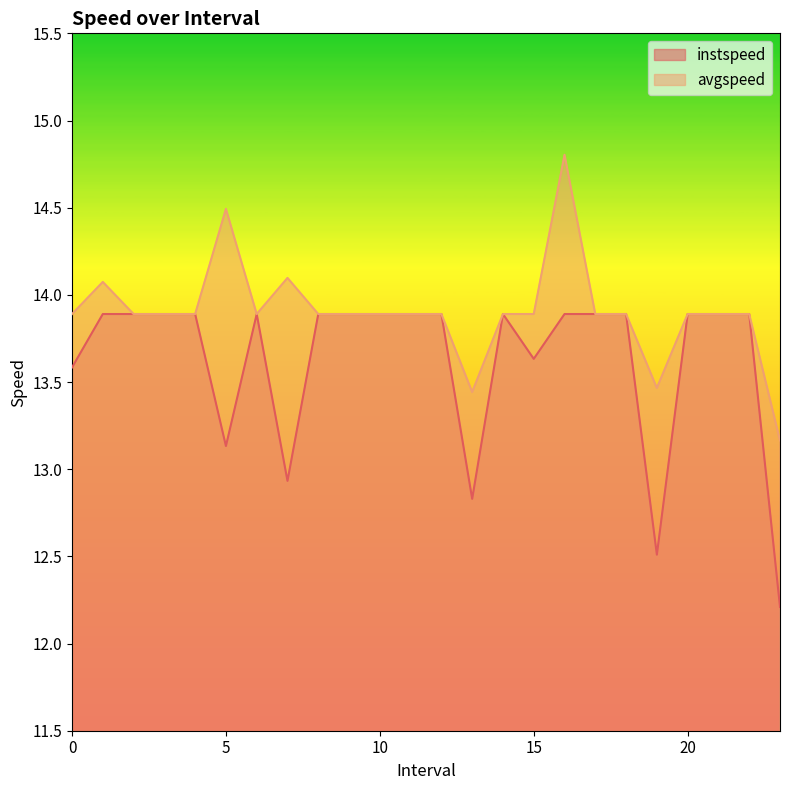

What position from the right is 2.0?

22